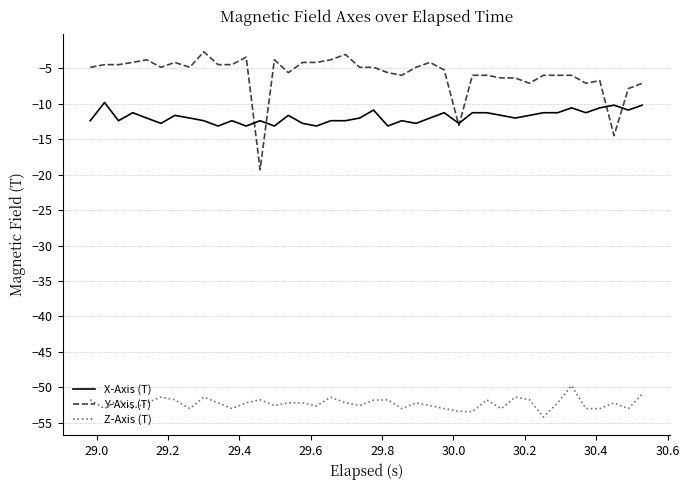

What is the minimum value shown in the chart?

-54.2